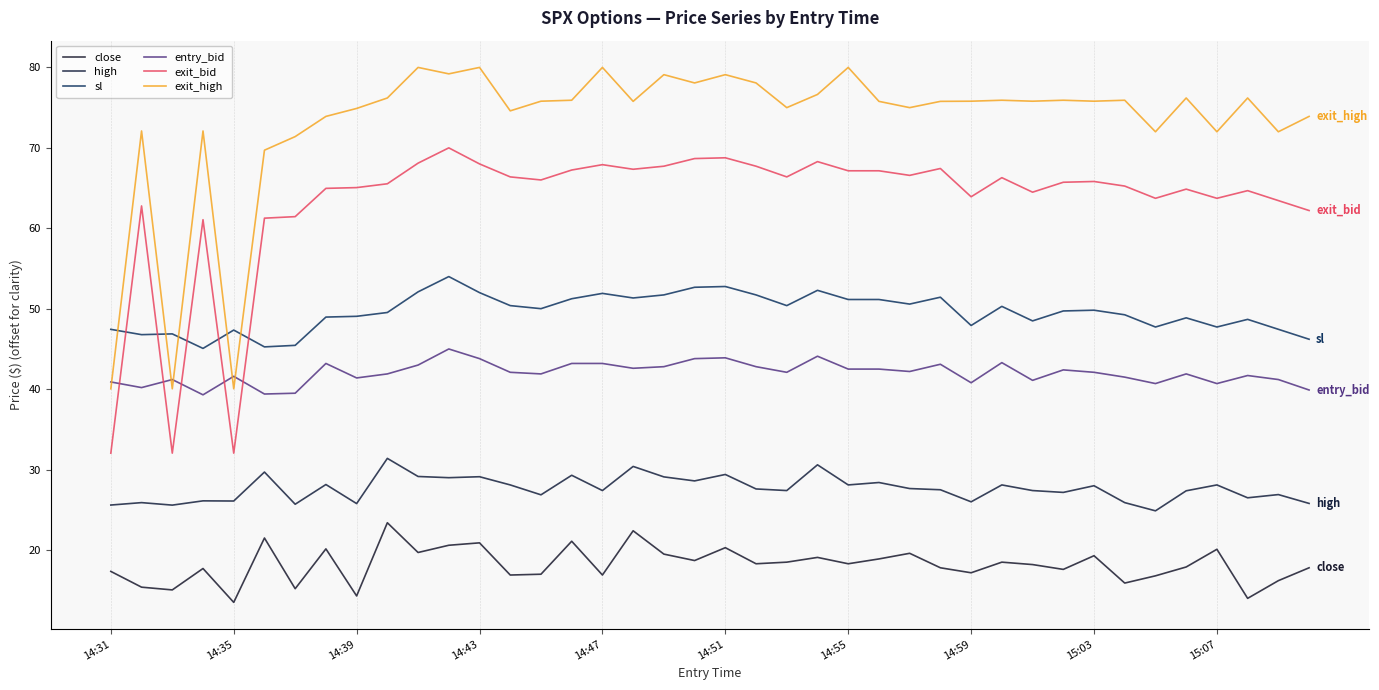

True or false: high and exit_bid cross at least once.

False